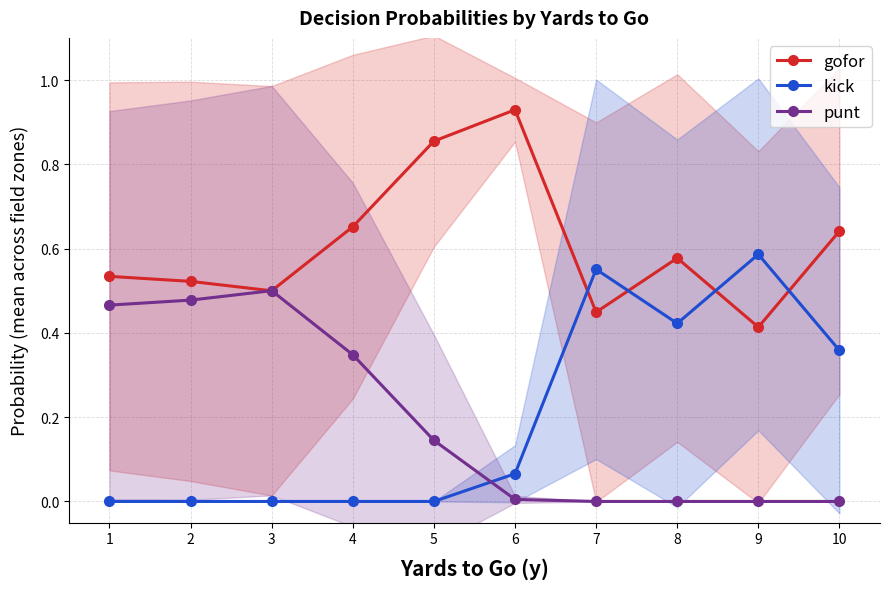

What is the sum of all gofor values?

6.1